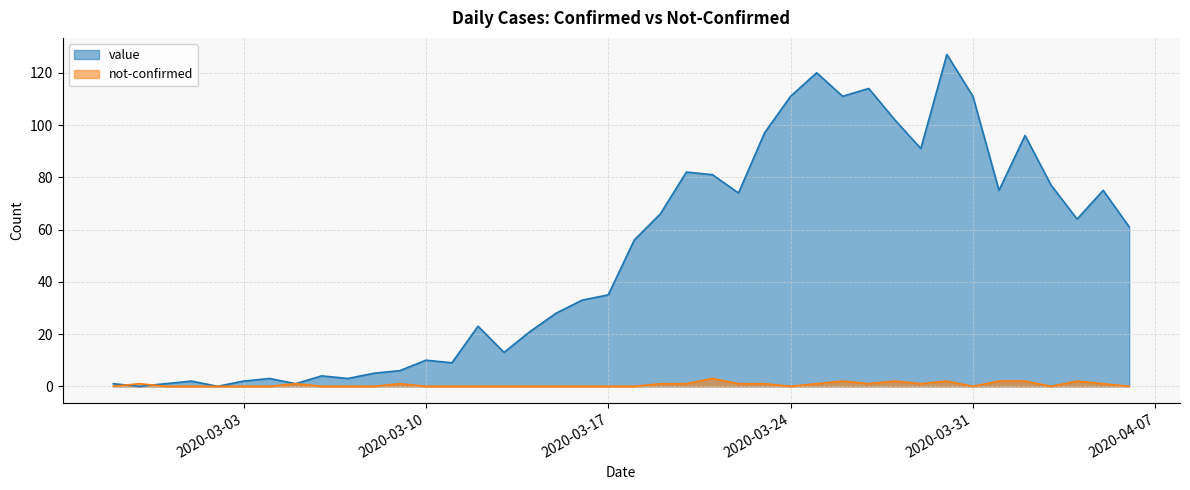

The value series shows 16 at 2020-04-03. True or false?

False